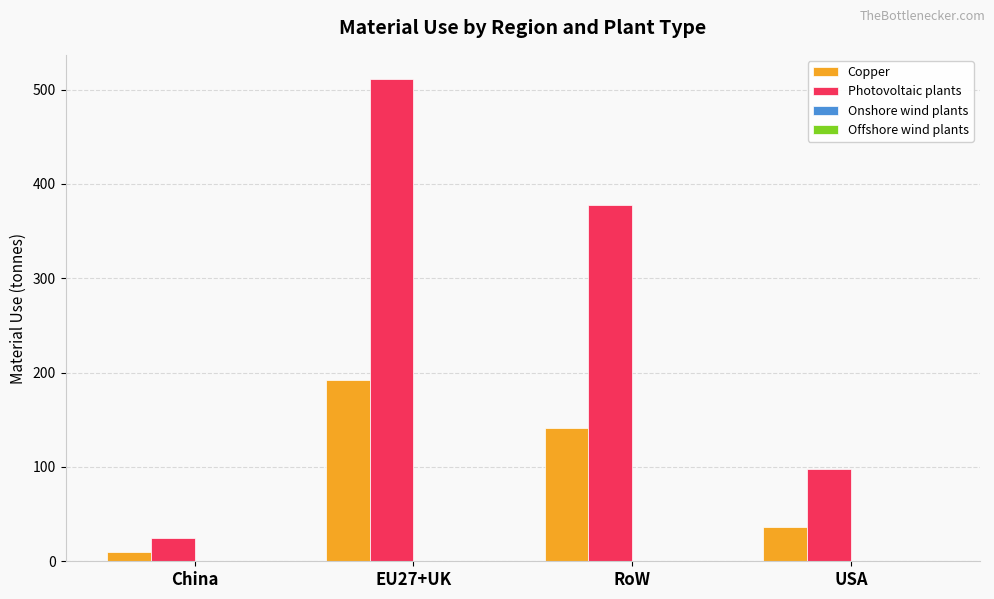

Which series changed the most between RoW and USA?

Photovoltaic plants